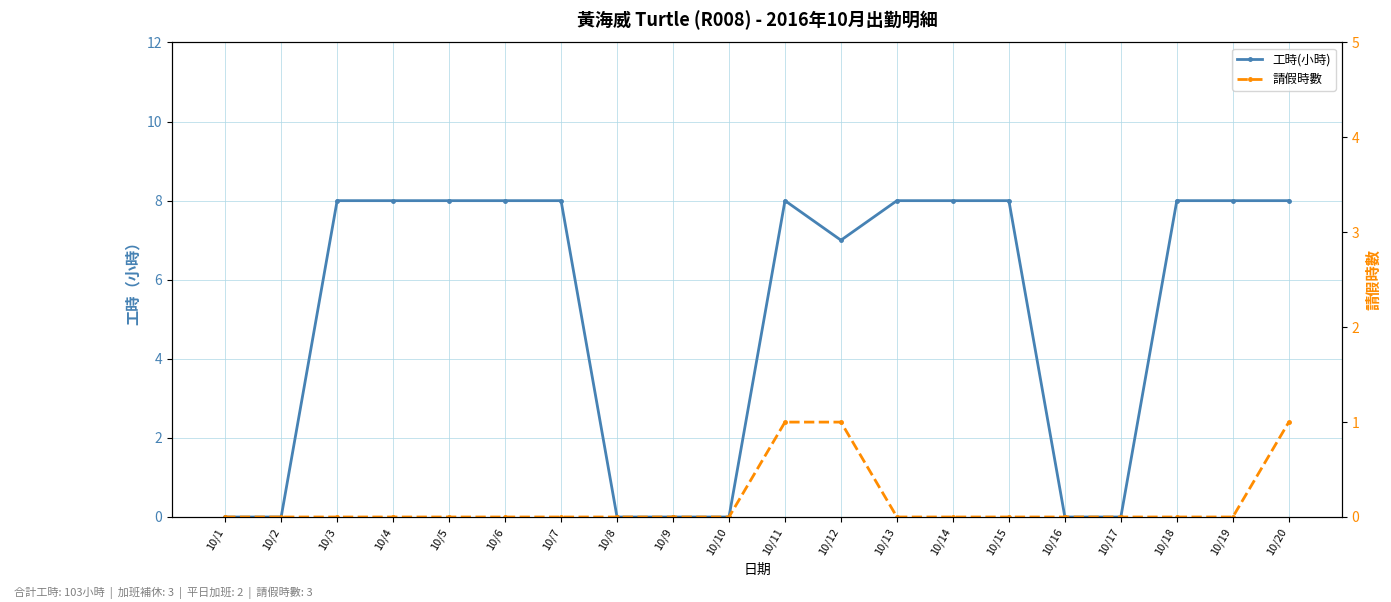

Rank the series by their maximum value, from highest to lowest.

工時(小時), 請假時數